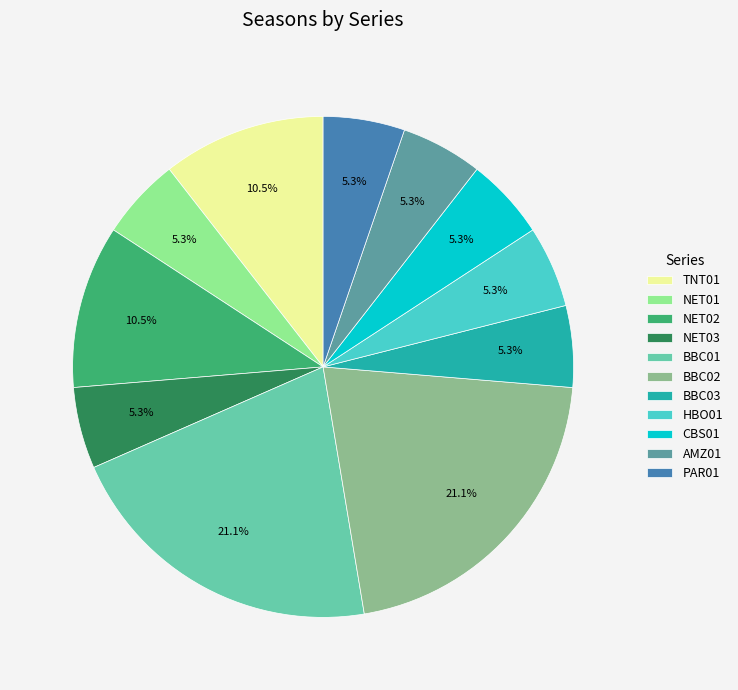

Does any single category account for the majority?

No